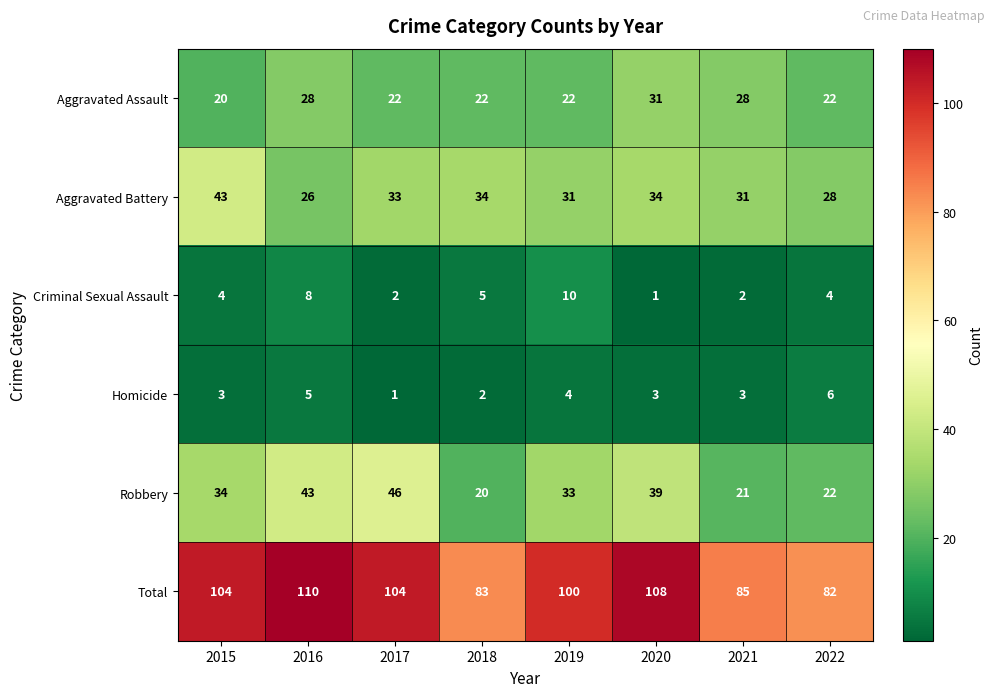

What is the difference between the highest and lowest values at 2021?

83